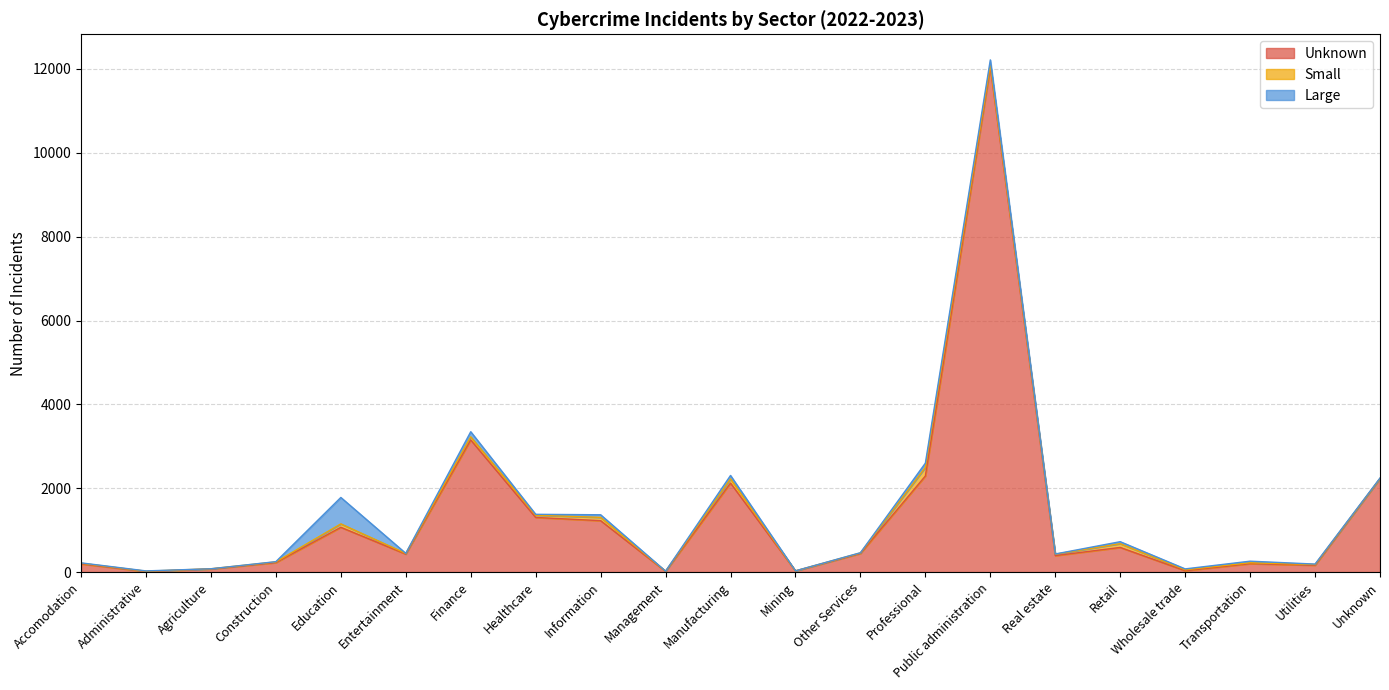

Reading left to right, transcribe all the data shown in this chart.

Unknown: Accomodation=195	Administrative=14	Agriculture=74	Construction=226	Education=1068	Entertainment=429	Finance=3151	Healthcare=1303	Information=1226	Management=17	Manufacturing=2122	Mining=27	Other Services=444	Professional=2292	Public administration=12046	Real estate=392	Retail=588	Wholesale trade=33	Transportation=201	Utilities=163	Unknown=2230
Small: Accomodation=16	Administrative=7	Agriculture=5	Construction=17	Education=82	Entertainment=16	Finance=75	Healthcare=54	Information=79	Management=4	Manufacturing=102	Mining=1	Other Services=13	Professional=205	Public administration=56	Real estate=35	Retail=90	Wholesale trade=22	Transportation=21	Utilities=17	Unknown=2
Large: Accomodation=9	Administrative=7	Agriculture=0	Construction=6	Education=630	Entertainment=2	Finance=122	Healthcare=21	Information=62	Management=1	Manufacturing=81	Mining=2	Other Services=5	Professional=102	Public administration=115	Real estate=5	Retail=47	Wholesale trade=21	Transportation=38	Utilities=11	Unknown=11